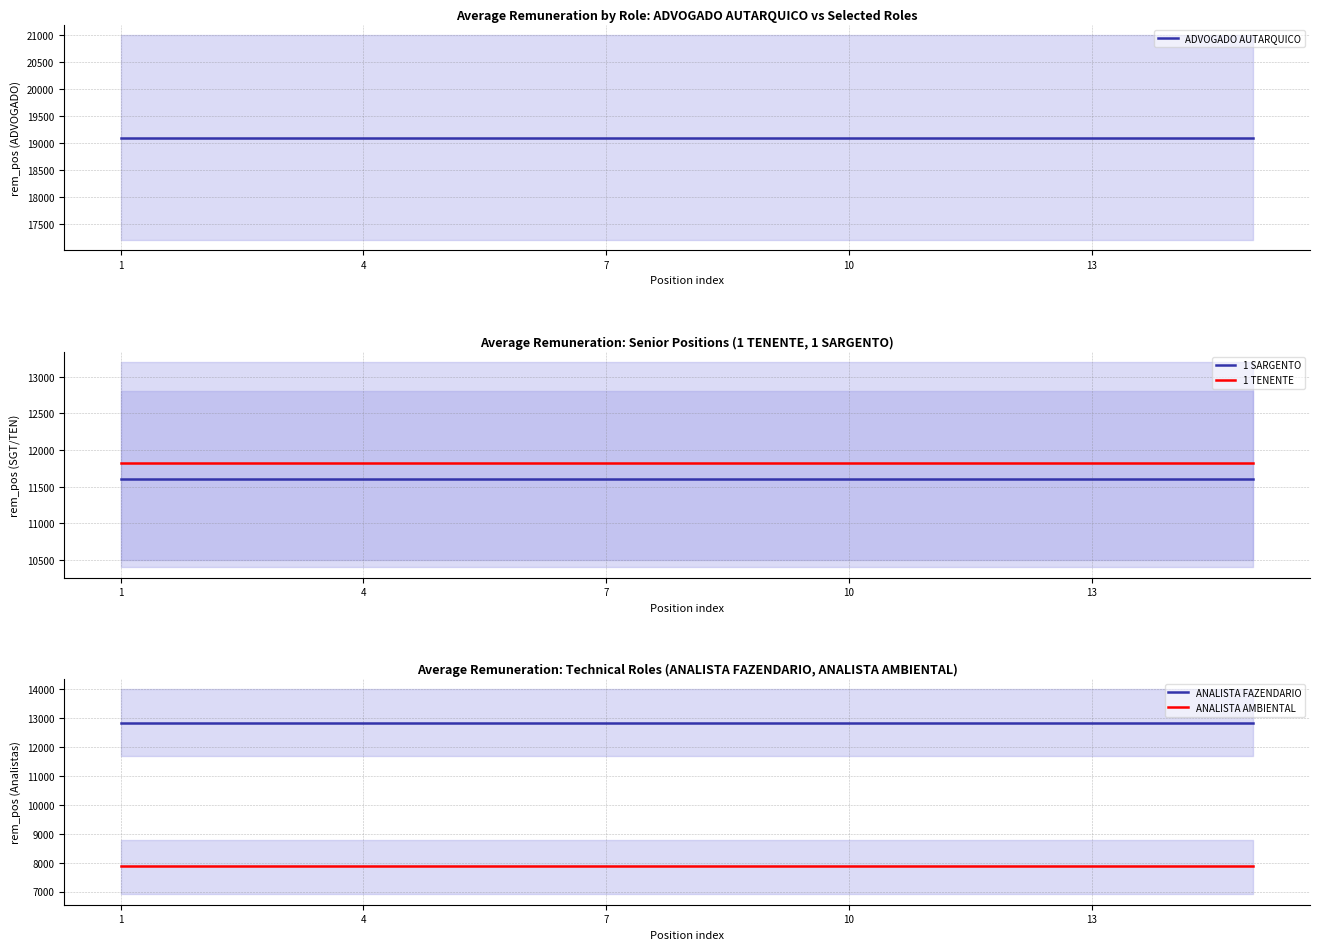

What is the minimum value for 1 SARGENTO?

11611.0